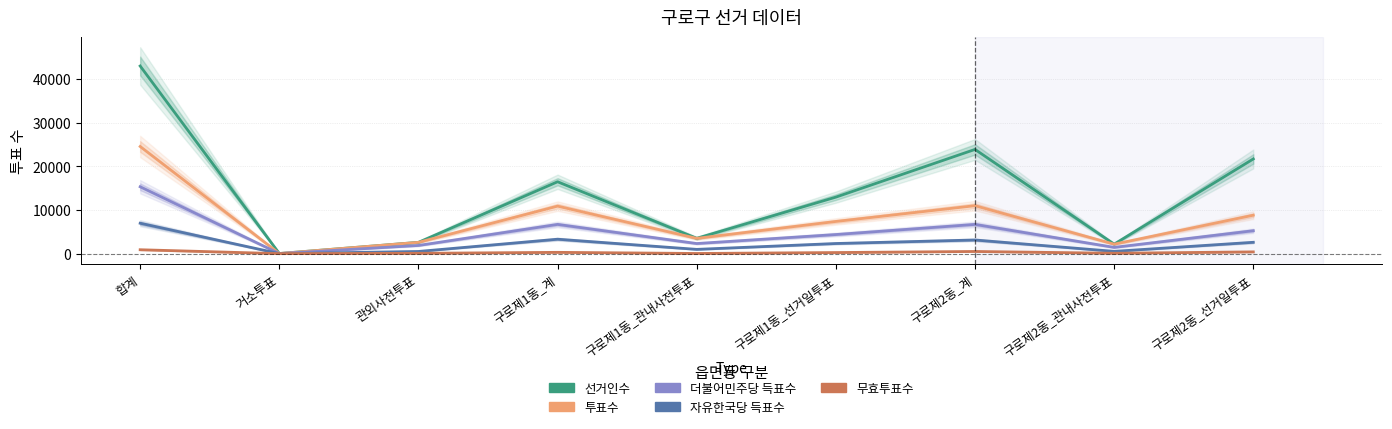

What is the label of the 9th point from the left?

구로제2동_선거일투표